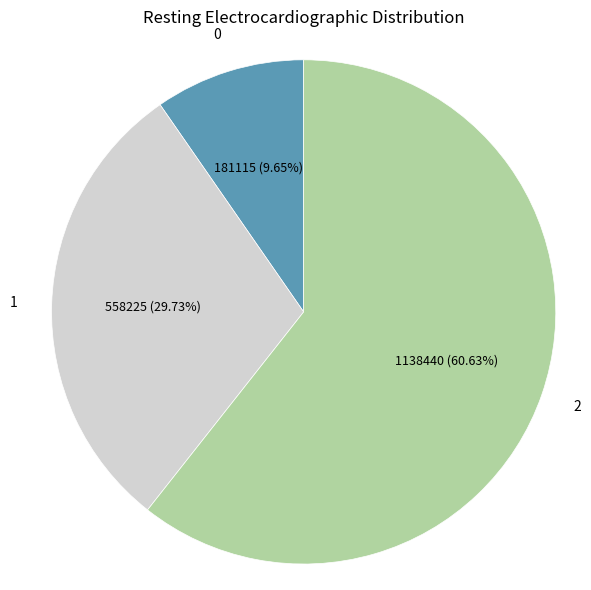

Does any single category account for the majority?

Yes